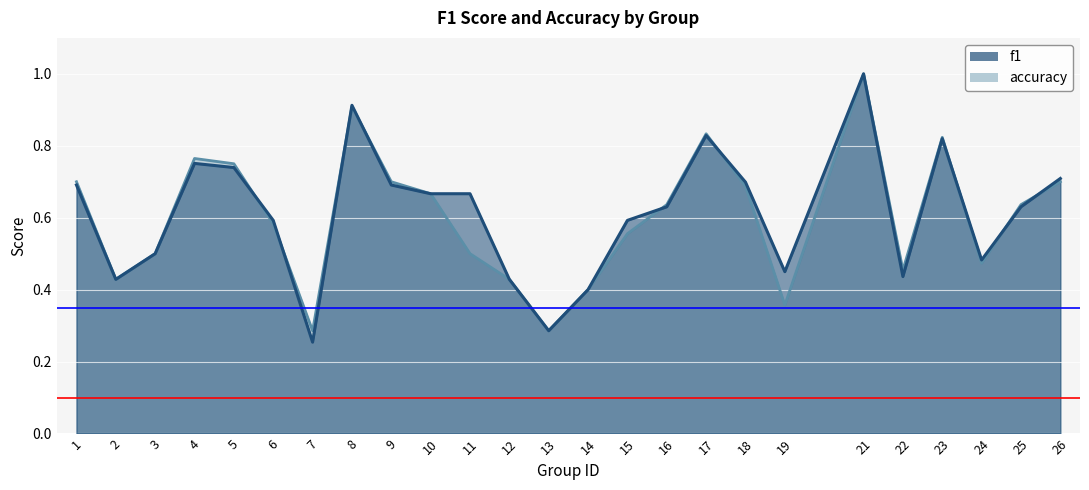

What is the difference between the f1 values at 14 and 4?

0.4